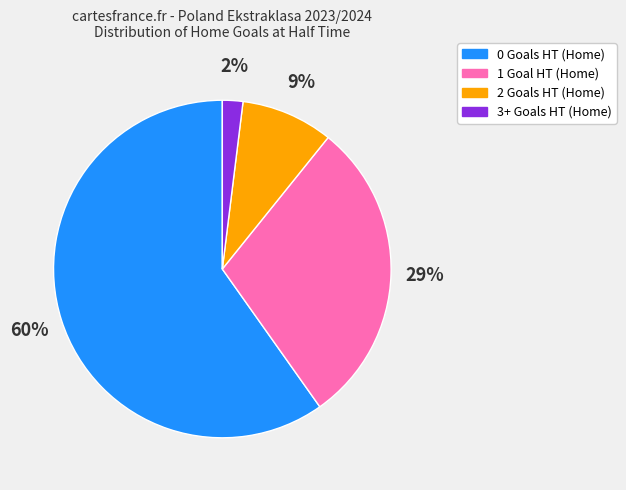

Is there a majority slice in this chart?

Yes